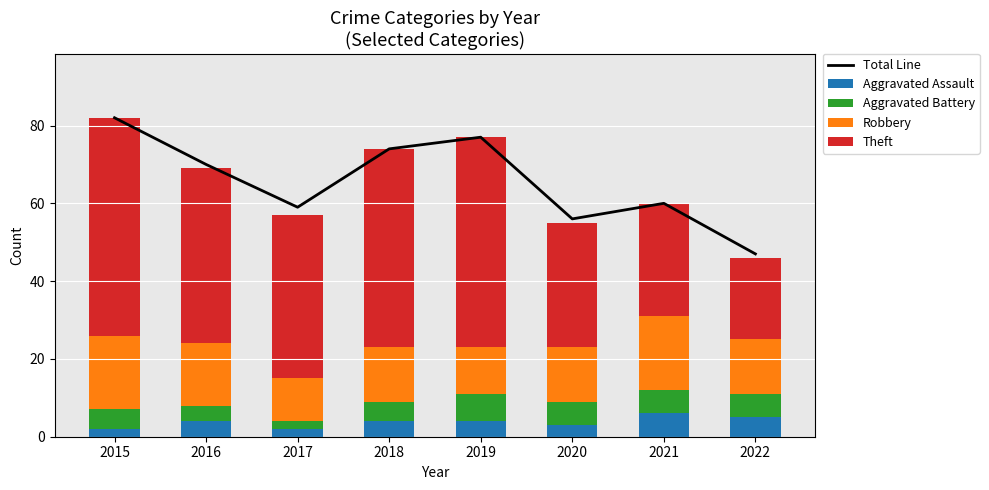

At which label does Robbery reach its peak?

2015